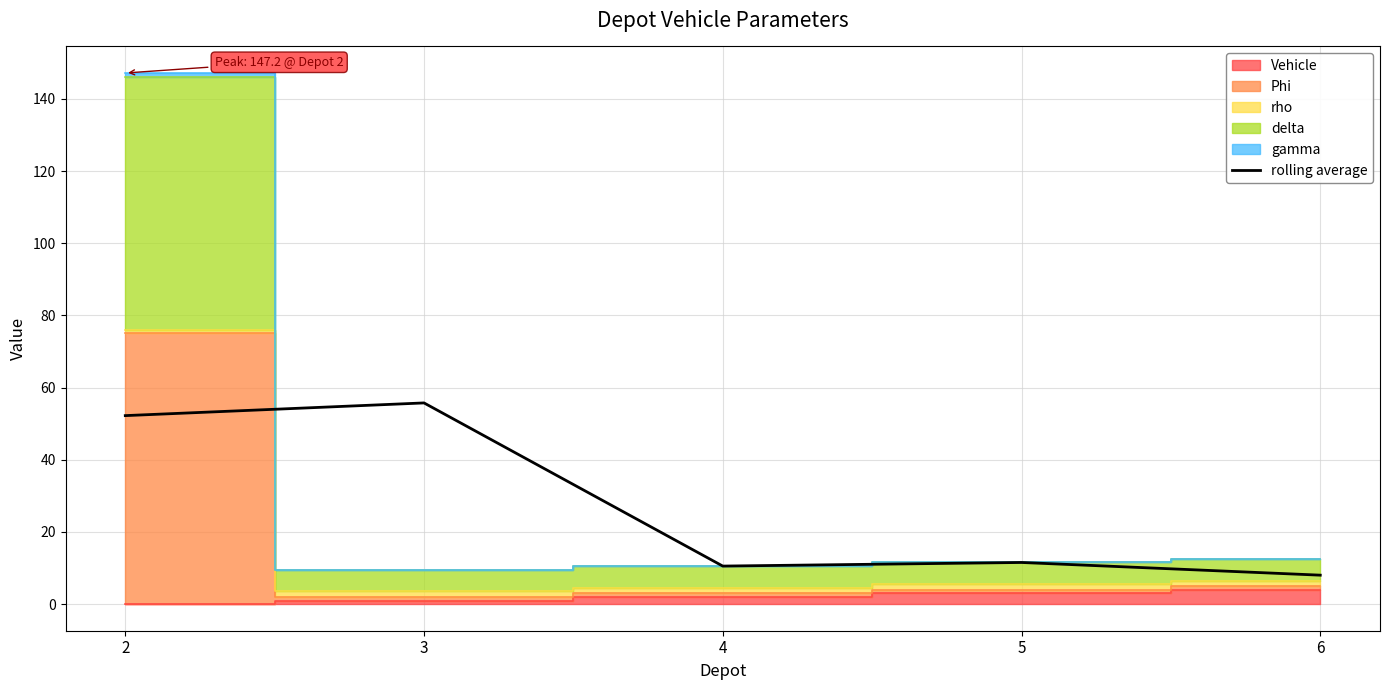

Reading left to right, extract all data points from this chart.

52.2	55.8	10.6	11.6	8.0